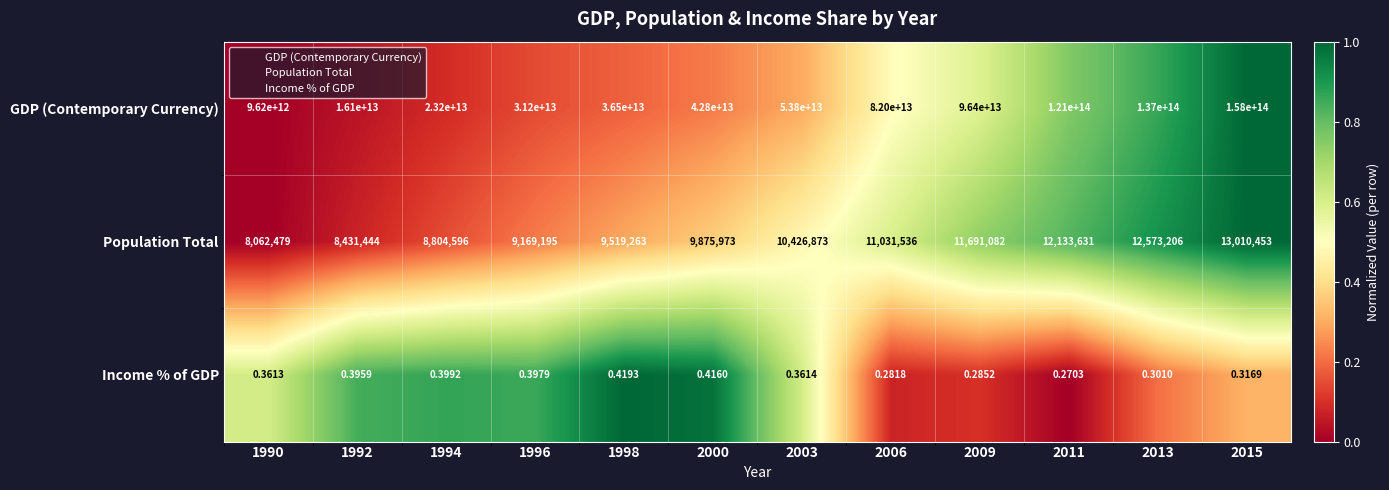

At 1994, list the series in order from smallest to largest.

Income % of GDP, Population Total, GDP (Contemporary Currency)